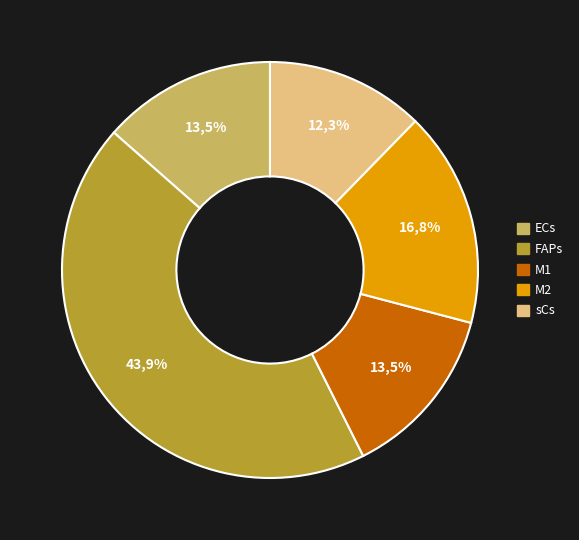

Combined, what portion of the pie is FAPs and sCs?

56.2%